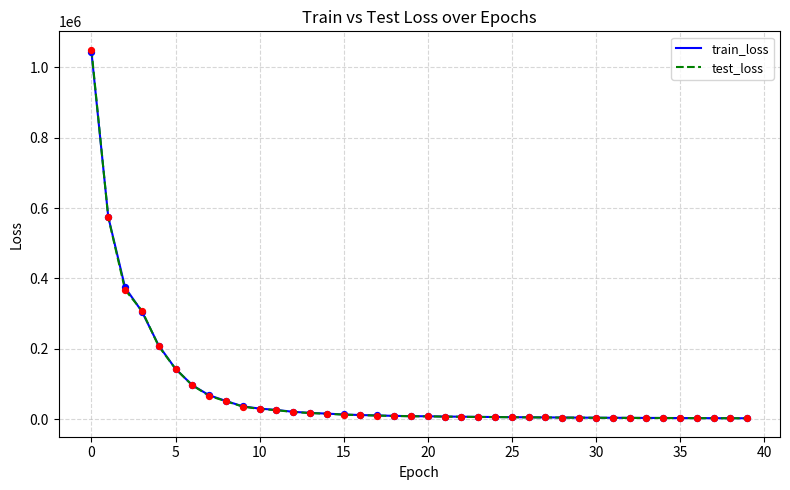

Which series has the largest range (max minus min)?

test_loss